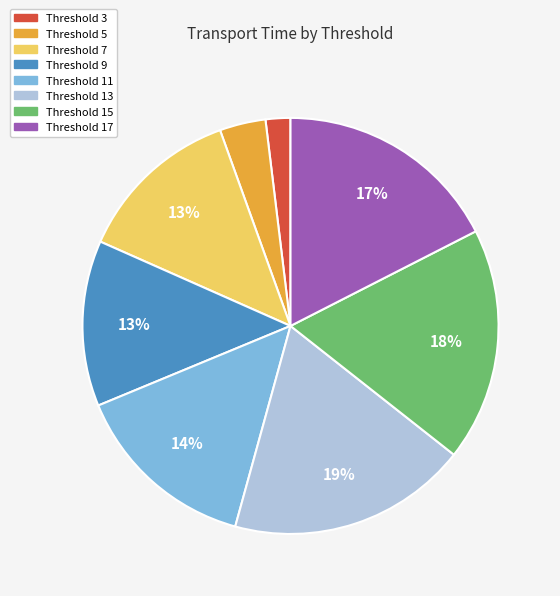

To the nearest percent, what is the average slice percentage?

12%